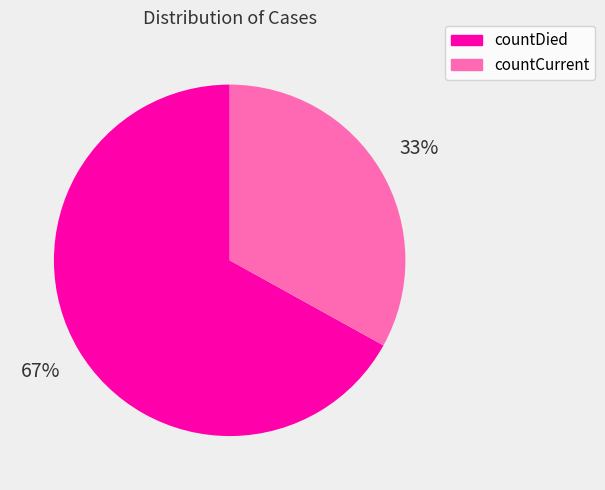

Is there a majority slice in this chart?

Yes